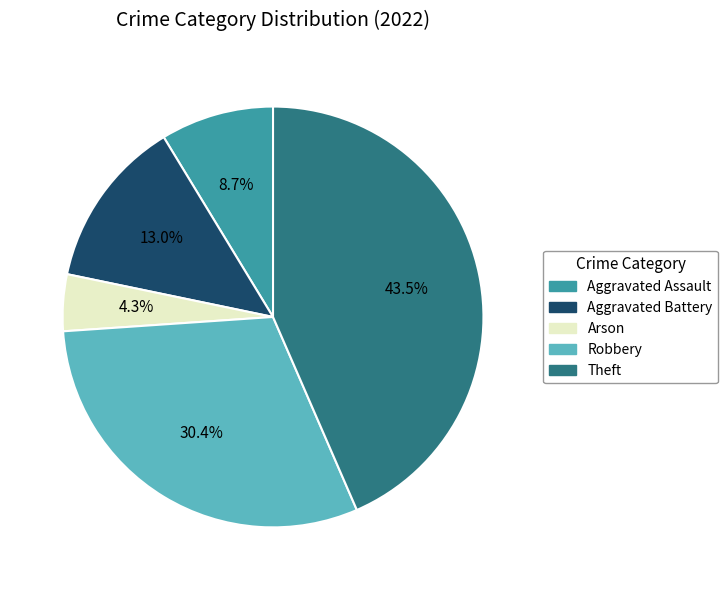

Count the number of slices in the pie.

5